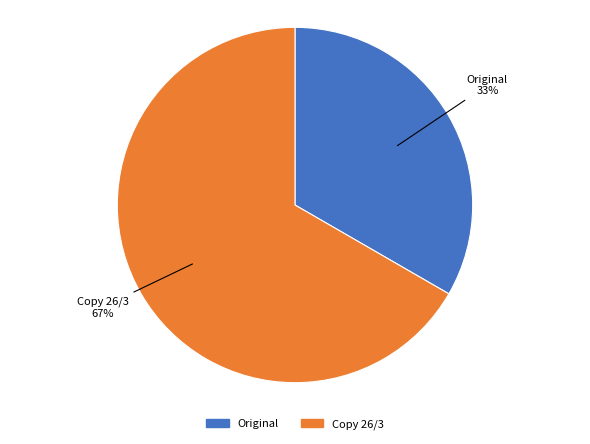

What percentage is the Copy 26/3 slice, to the nearest percent?

67%